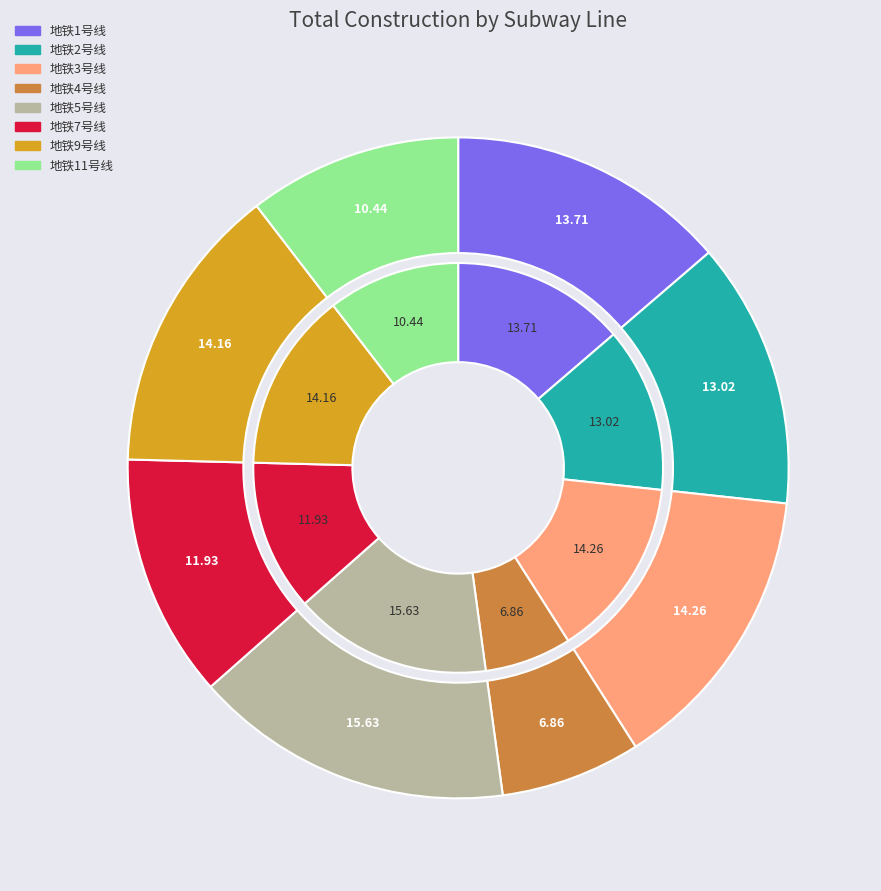

Rank the categories by value from lowest to highest.

地铁4号线, 地铁11号线, 地铁7号线, 地铁2号线, 地铁1号线, 地铁9号线, 地铁3号线, 地铁5号线